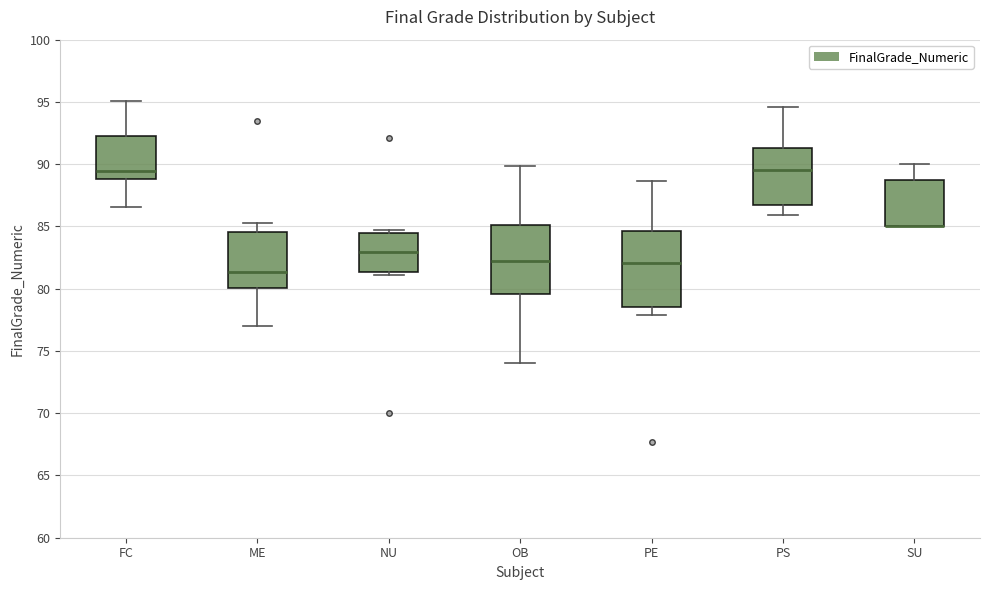

Where is the upper edge of the box for PE on the y-axis? The values are not printed on the chart, so give them approximately, as read against the axis.

84.5